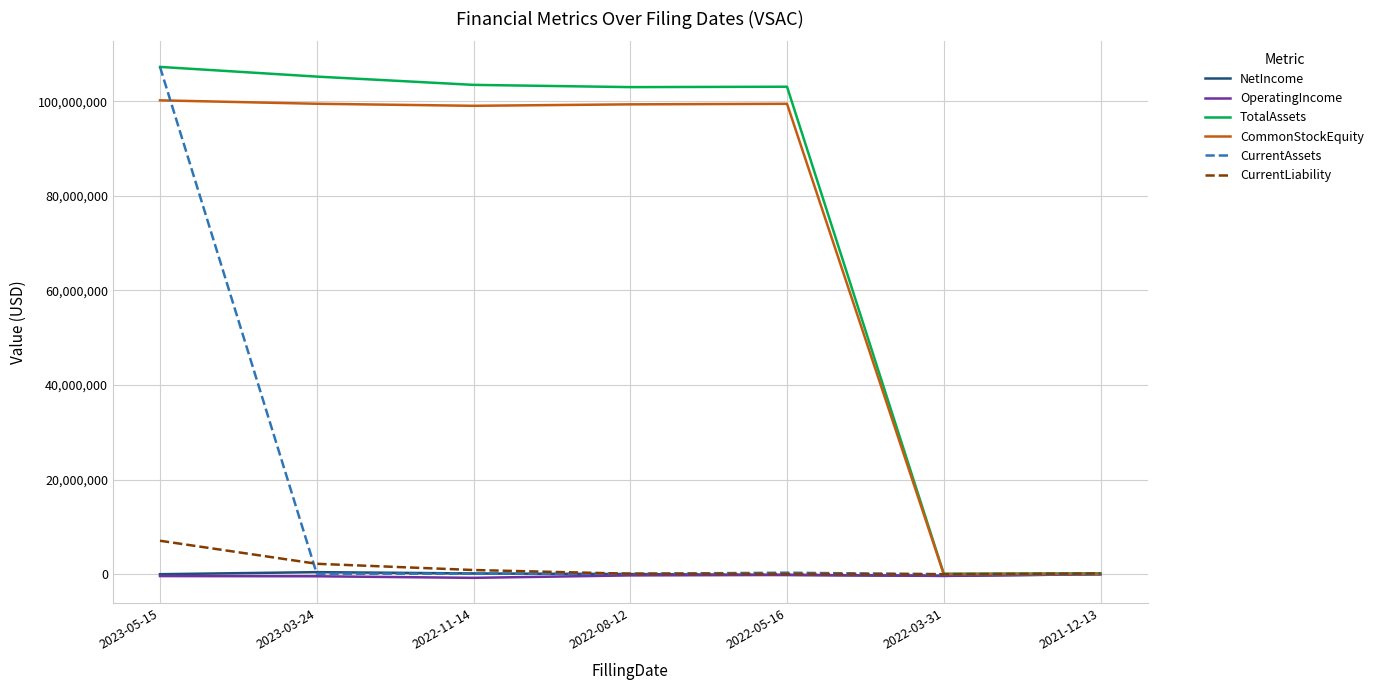

What is the average value of the CurrentLiability series?

1498044.8